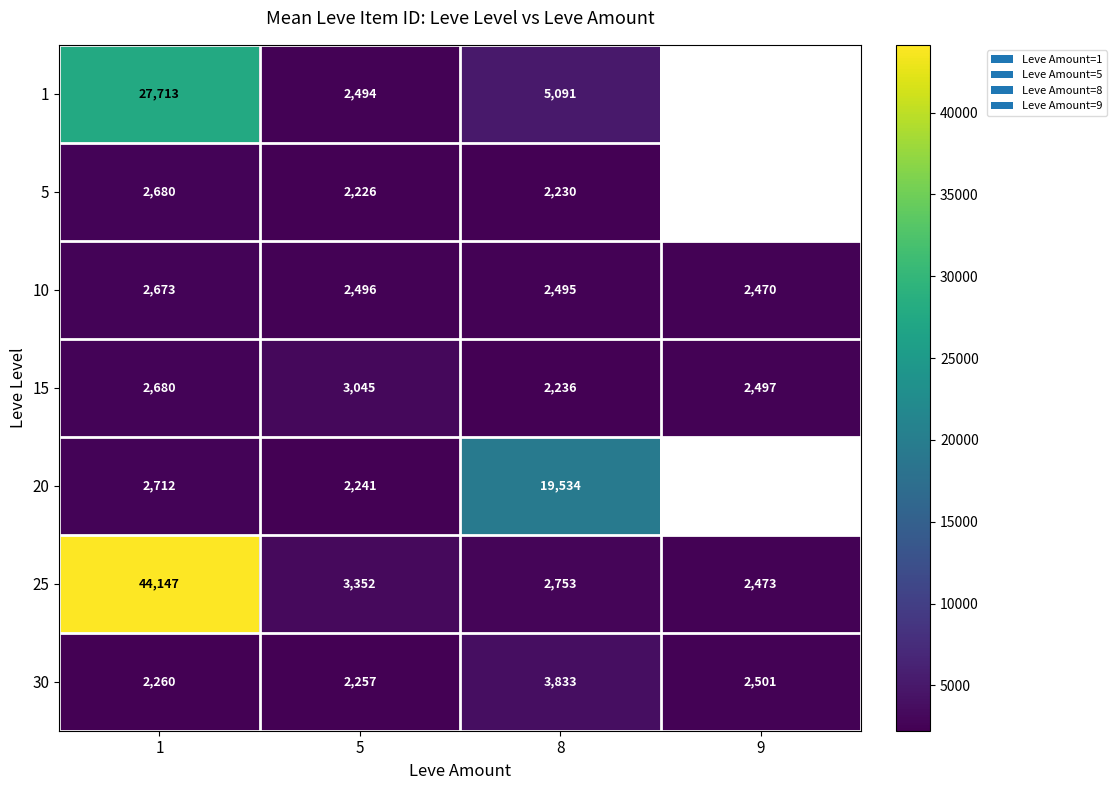

At which category is the sum across all series the highest?

1